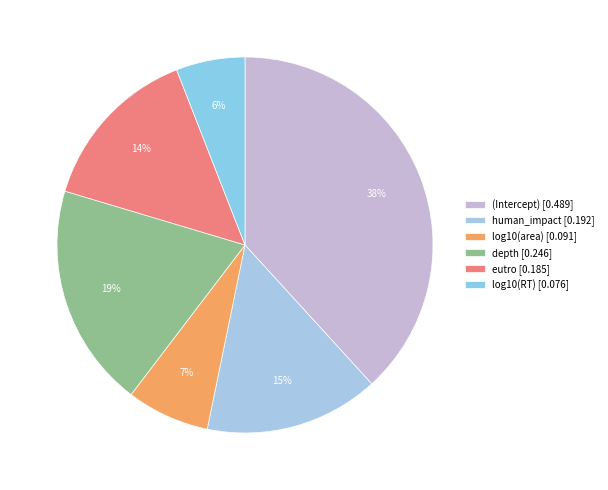

Which category has the smallest portion of the pie?

log10(RT)